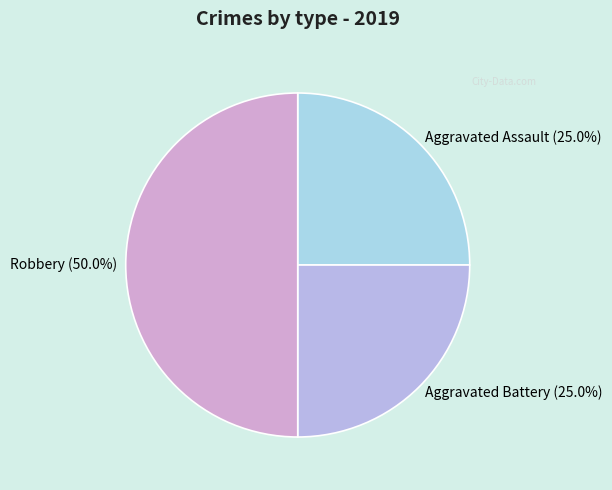

True or false: Aggravated Assault accounts for 25% of the total.

True